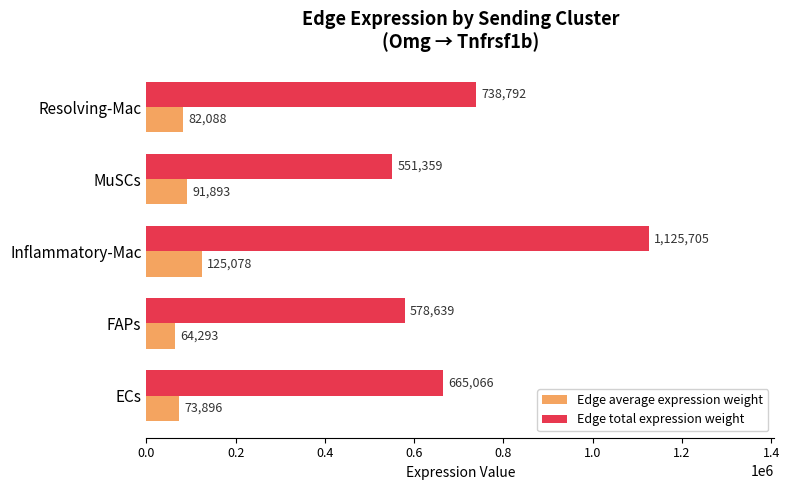

Where is Edge total expression weight nearest to the value 838532?

Resolving-Mac